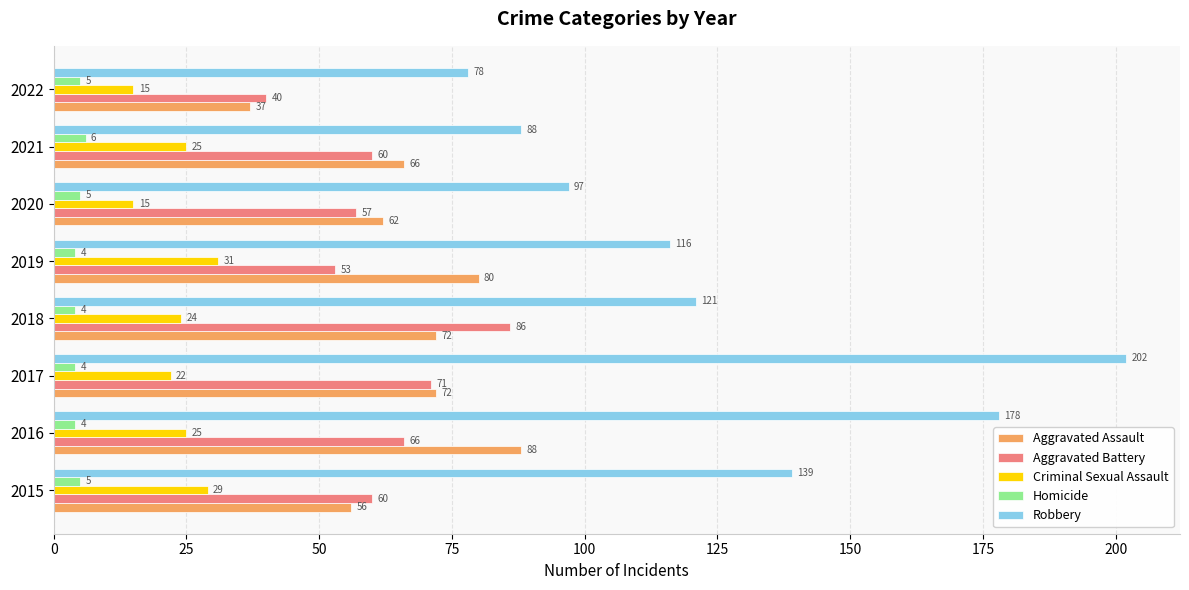

Where is Aggravated Assault nearest to the value 62?

2020